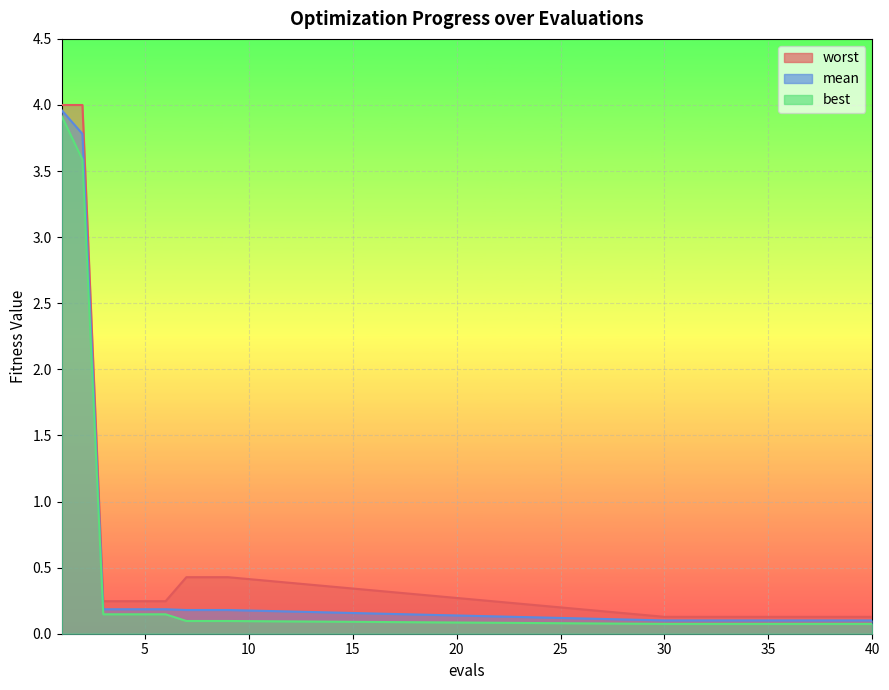

The value of mean at 7 is 0.2. True or false?

True